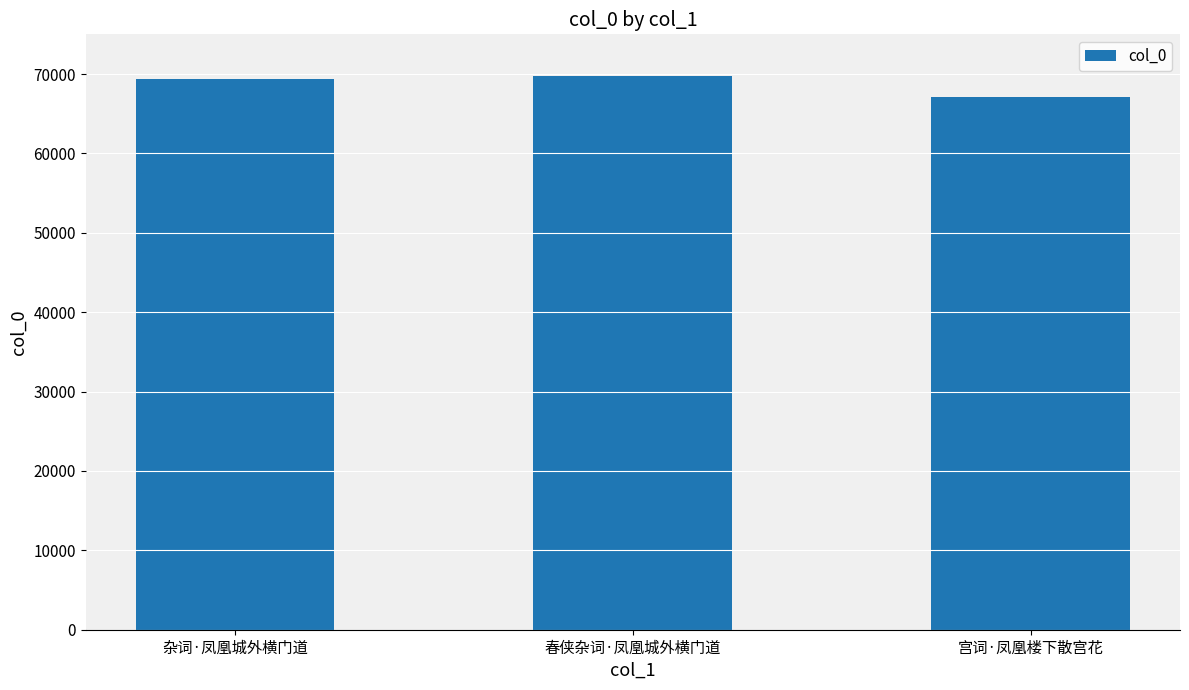

The value at 杂词·凤凰城外横门道 is 69380. True or false?

True